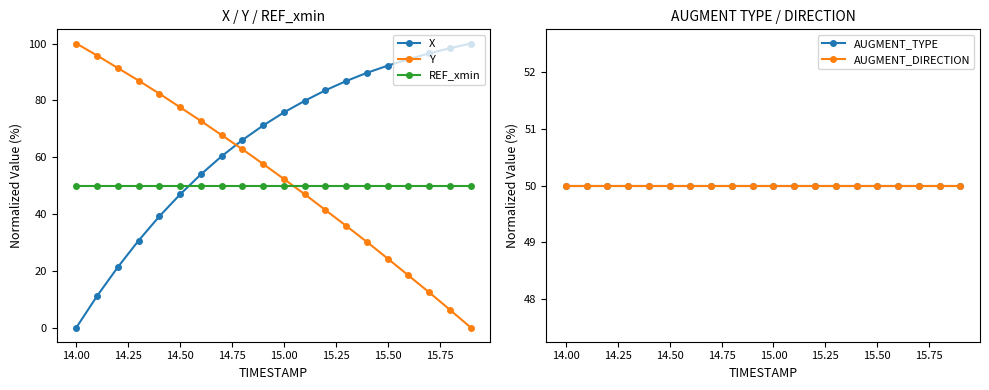

What is the maximum value for REF_xmin?

50.0